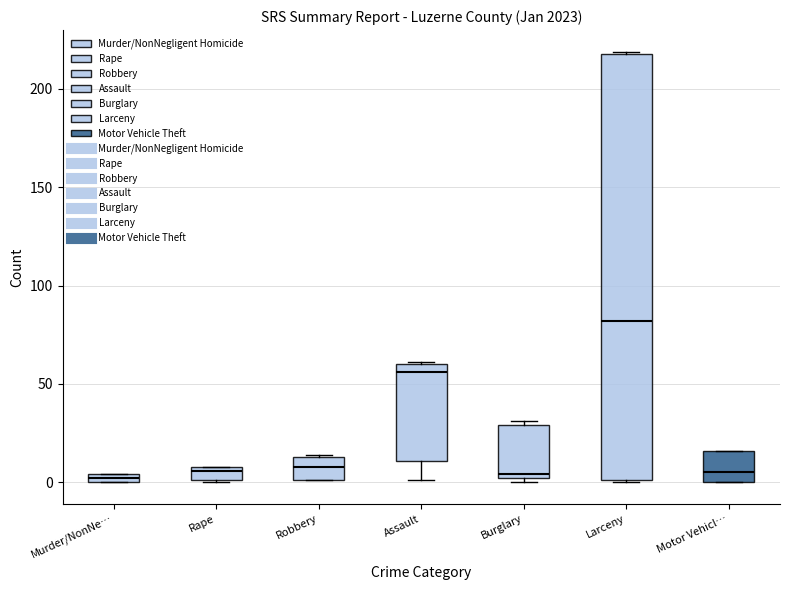

Comparing the boxes themselves (not the whiskers), which one is the tallest?

Larceny